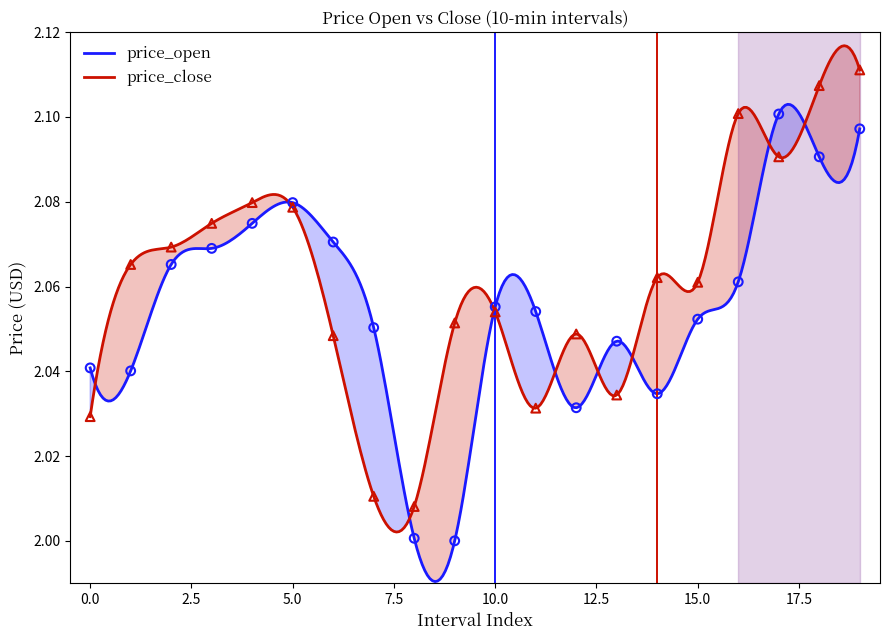

At how many categories does at least one series exceed 2?

20